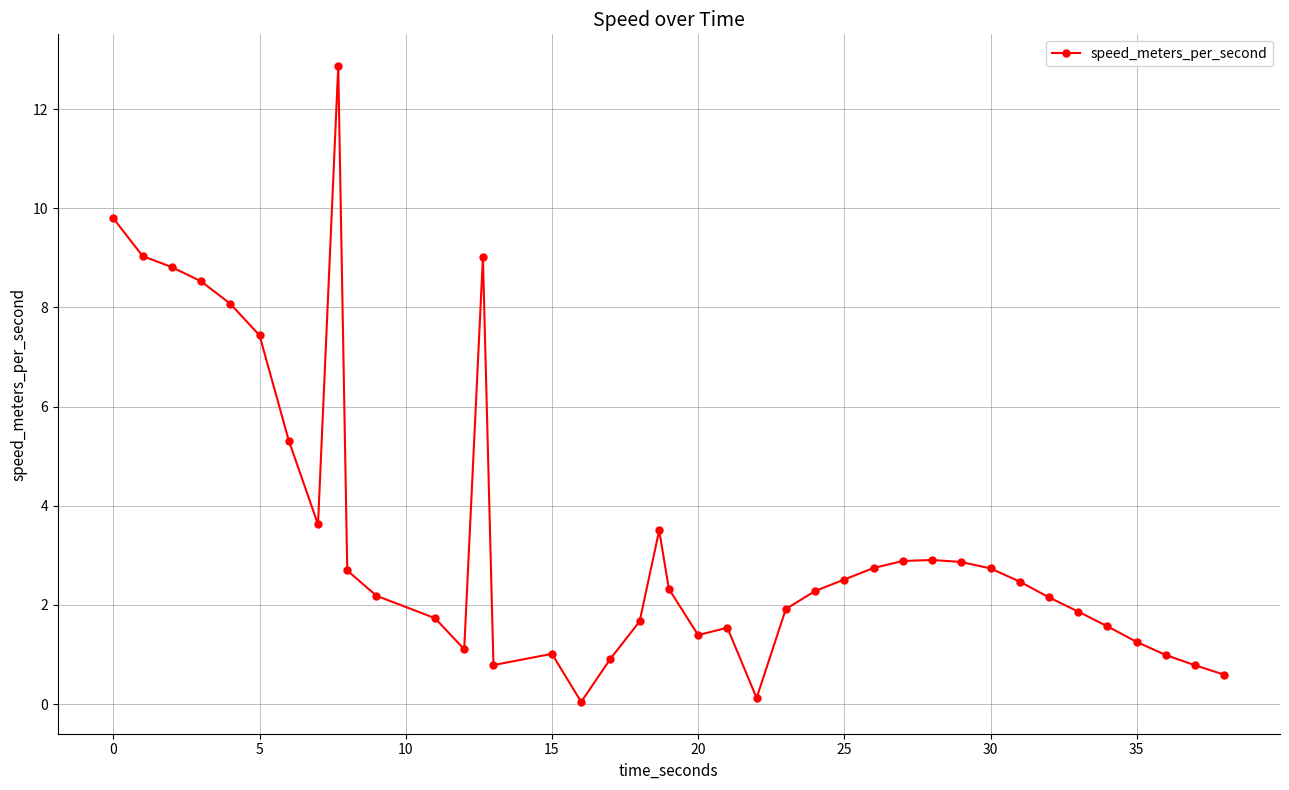

What is the maximum value shown in the chart?

12.9